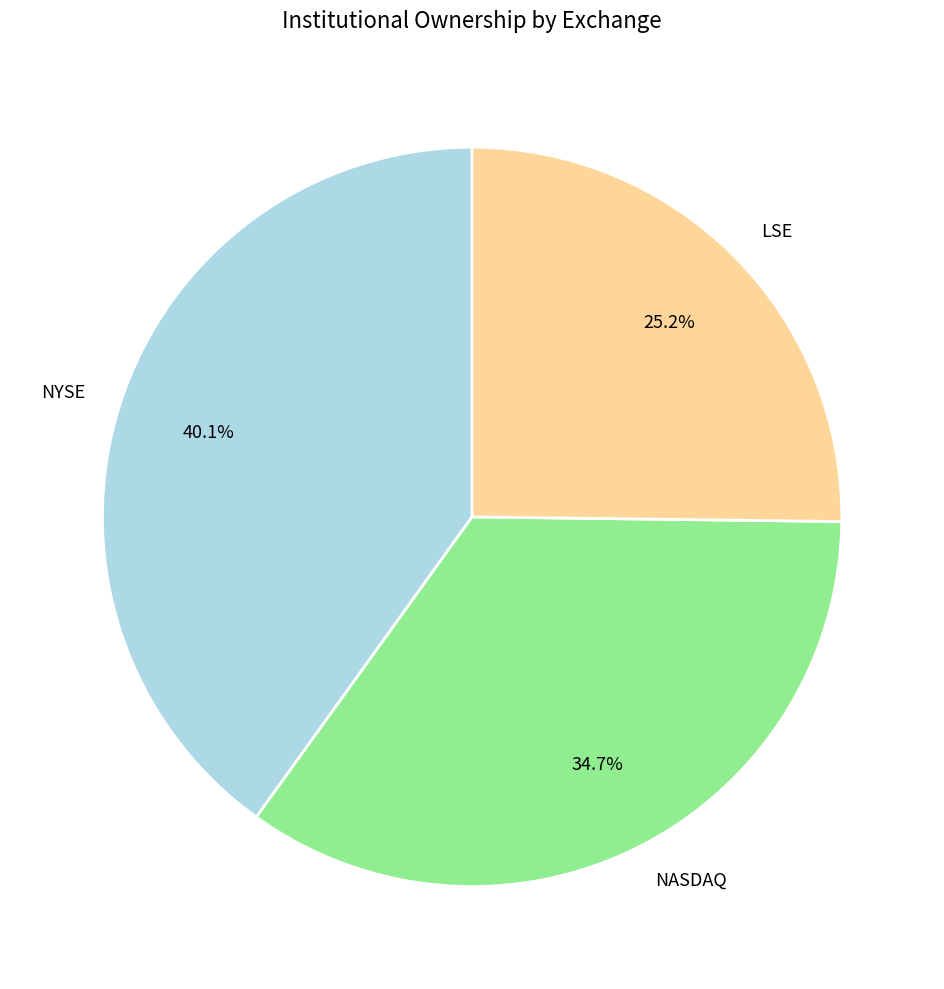

Is there a majority slice in this chart?

No